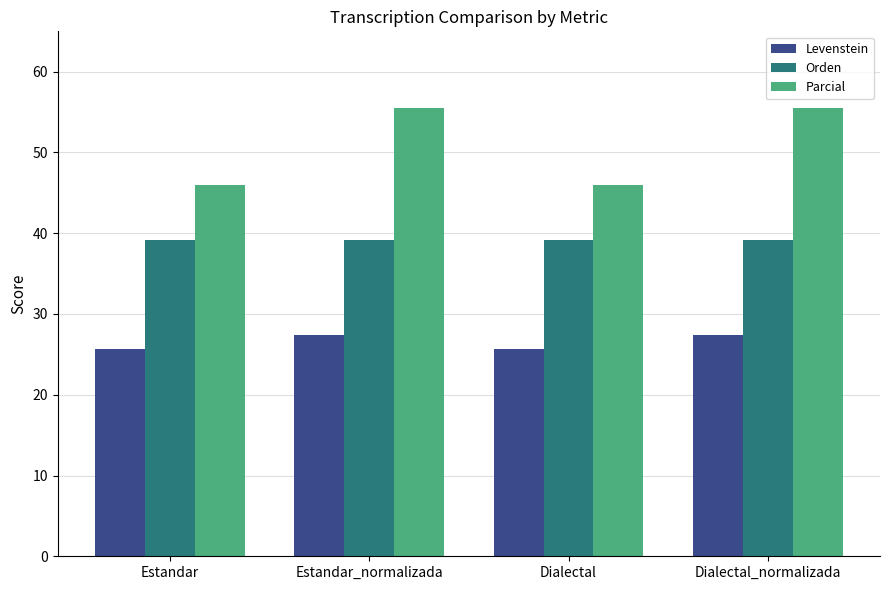

What is the maximum value for Orden?

39.2